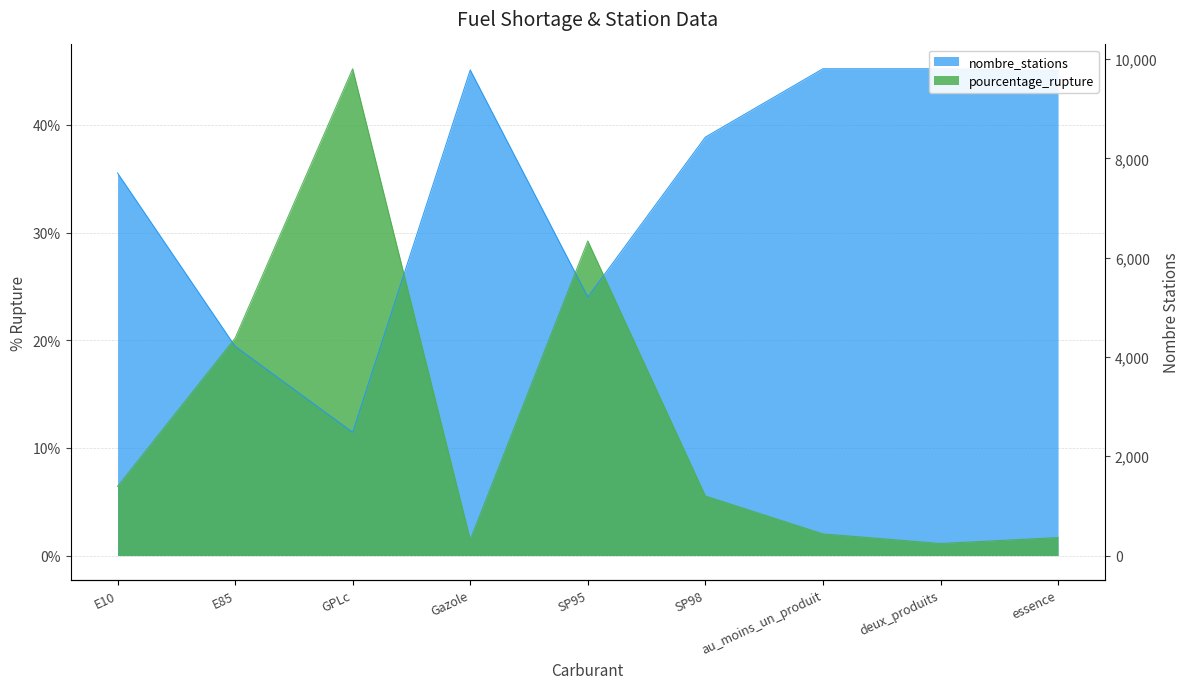

List the series in order of their overall mean, highest first.

nombre_stations, pourcentage_rupture